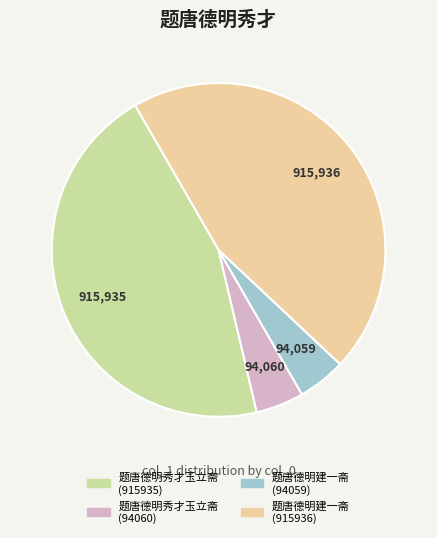

Does 题唐德明秀才玉立斋 (915935) represent more than half of the total?

No